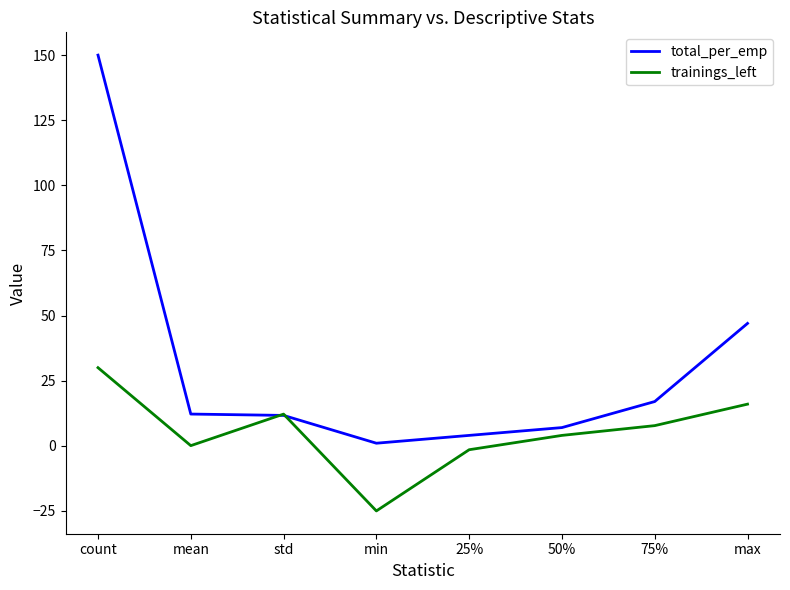

What is the total value across all series at min?

-24.0